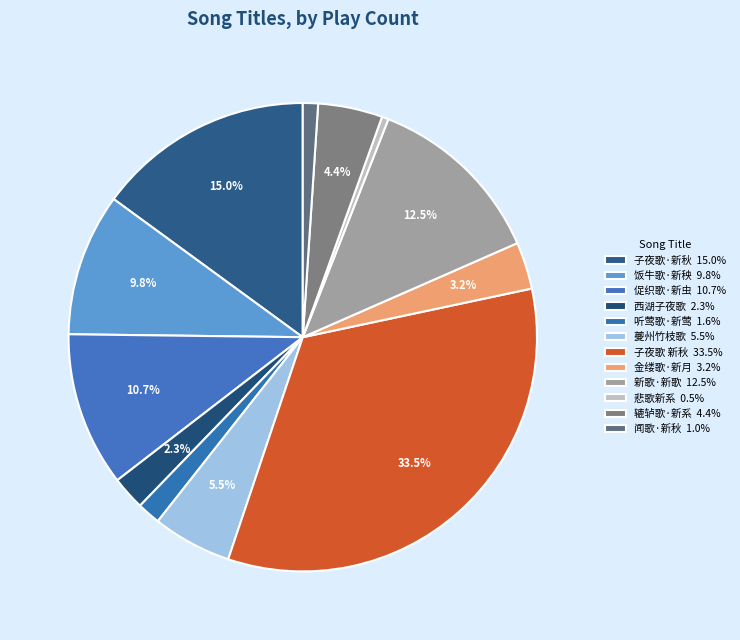

How many segments does this pie chart have?

12